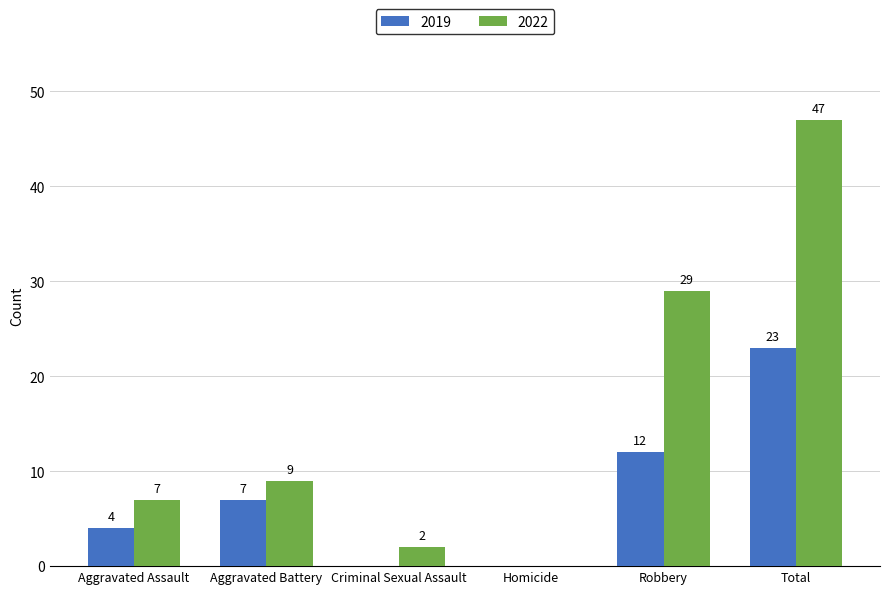

What is the sum of all 2019 values?

46